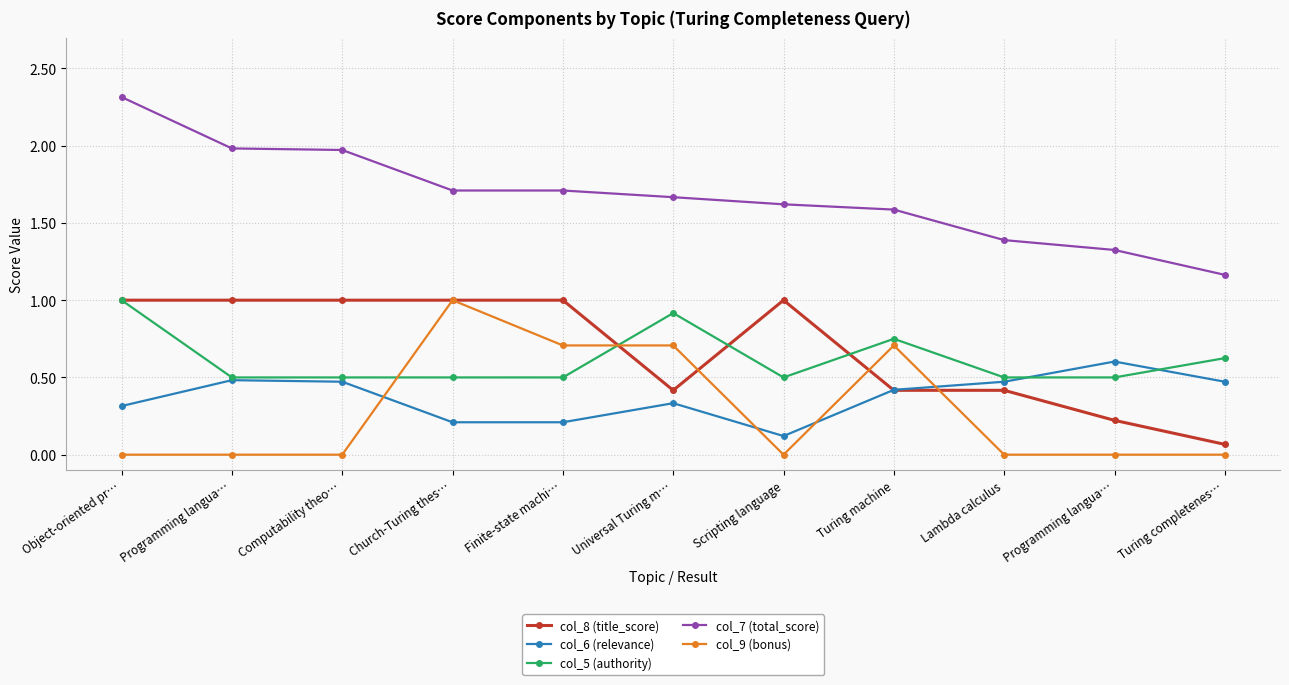

At which category does the chart reach its minimum across all series?

Object-oriented pr…